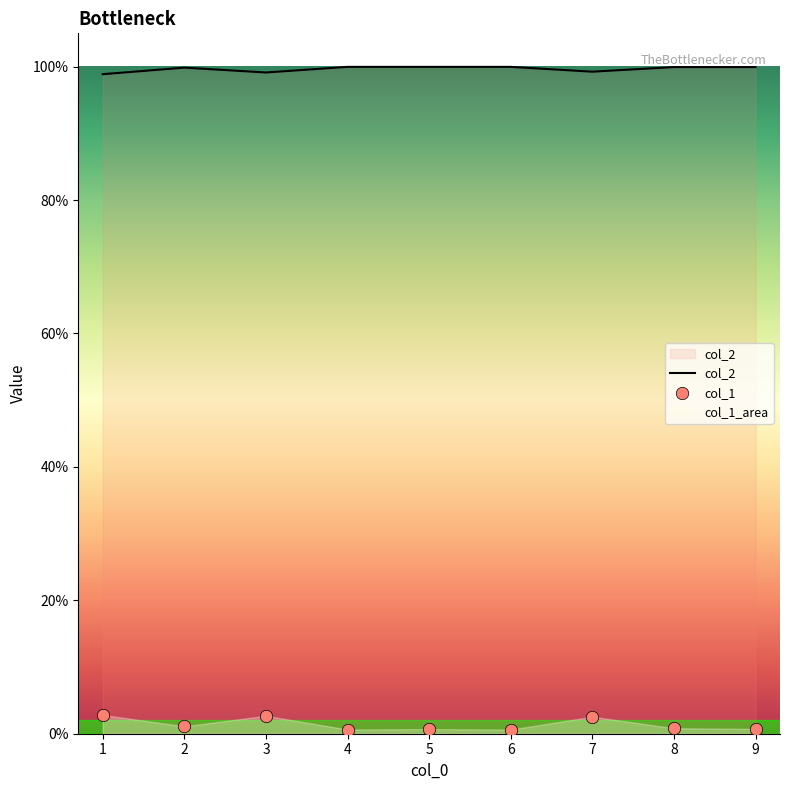

Which series has the largest Y range (max minus min)?

col_1